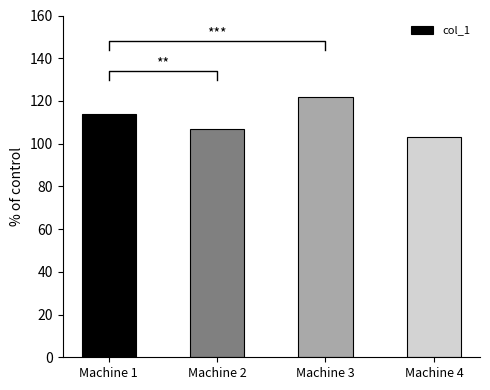

What is the minimum value shown in the chart?

103